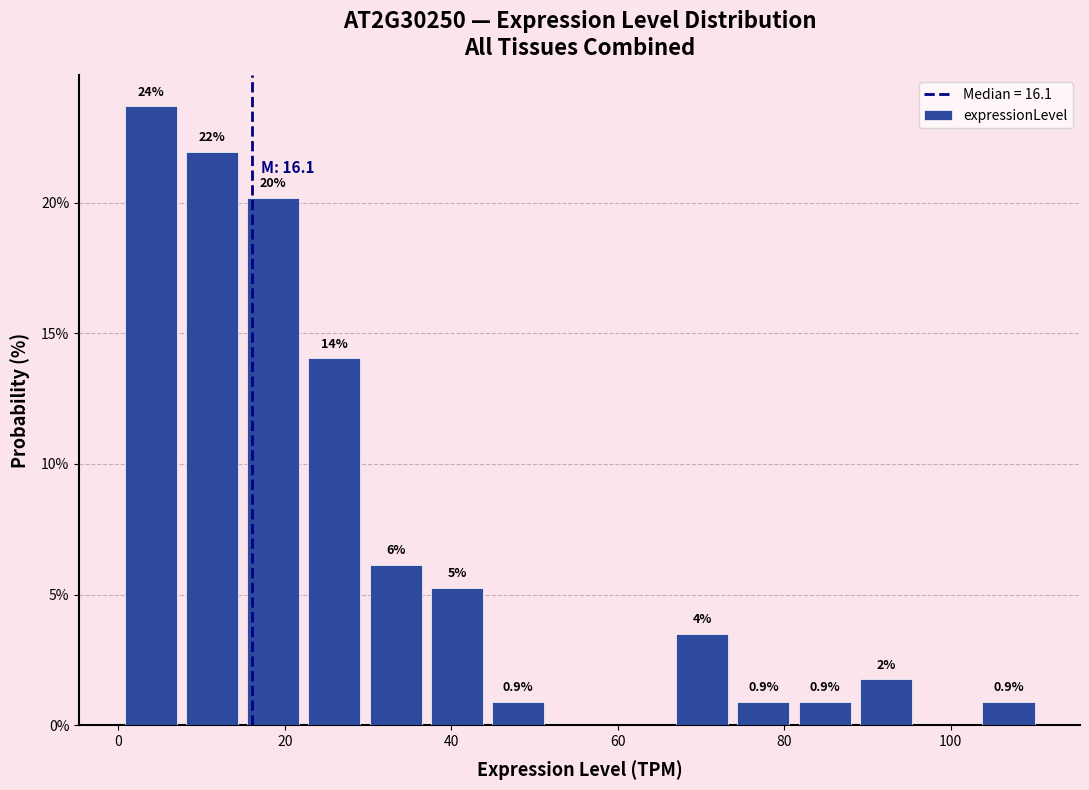

Read against the x-axis, roughly where is the centre of the tallest bar?

4